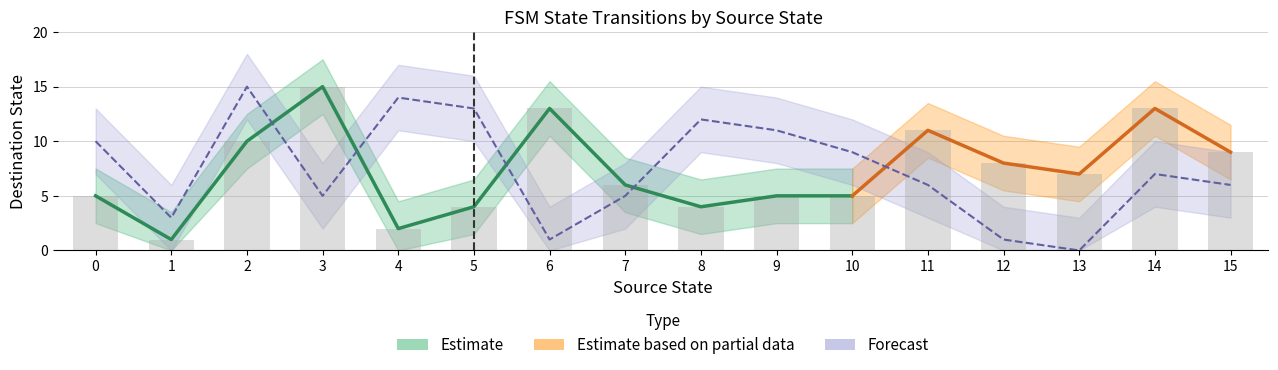

Is it true that destination_state equals 10 at 29?

False